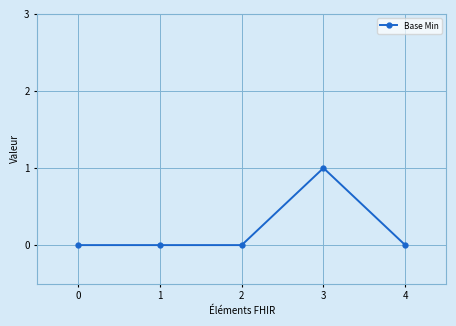

How many categories are shown in the chart?

5